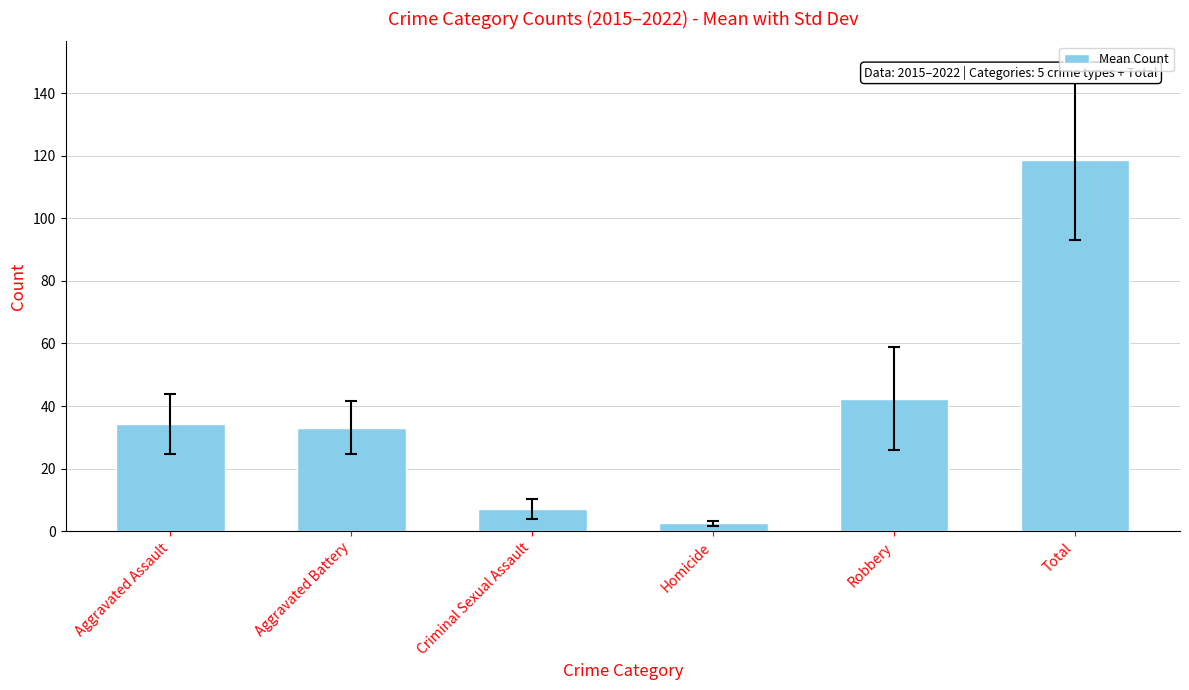

What is the difference between the values at Total and Homicide?

115.9